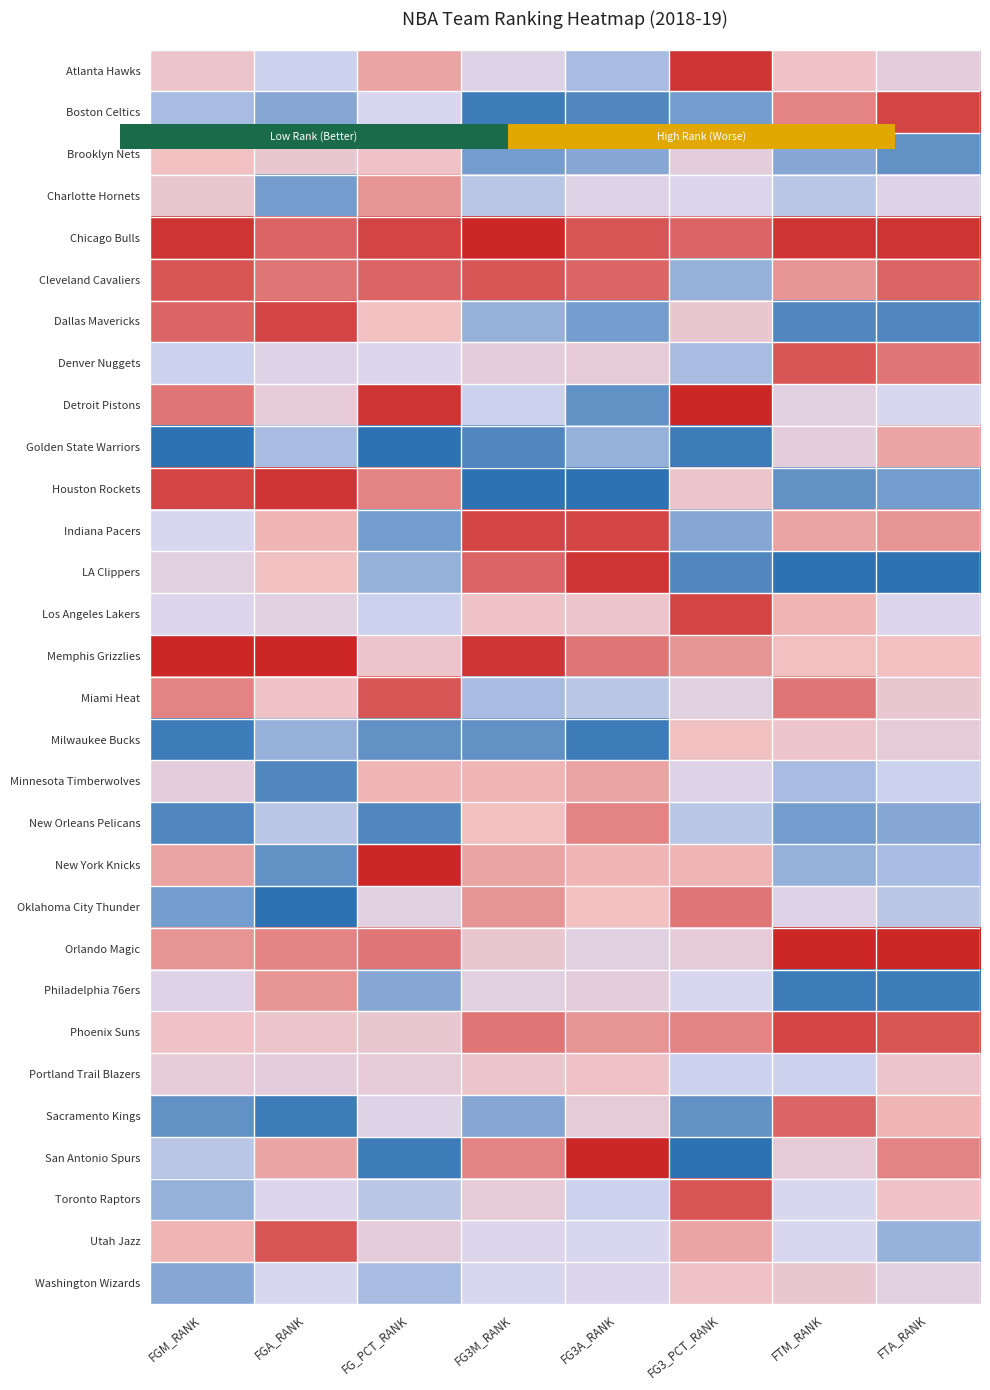

At how many categories does at least one series exceed 21?

8